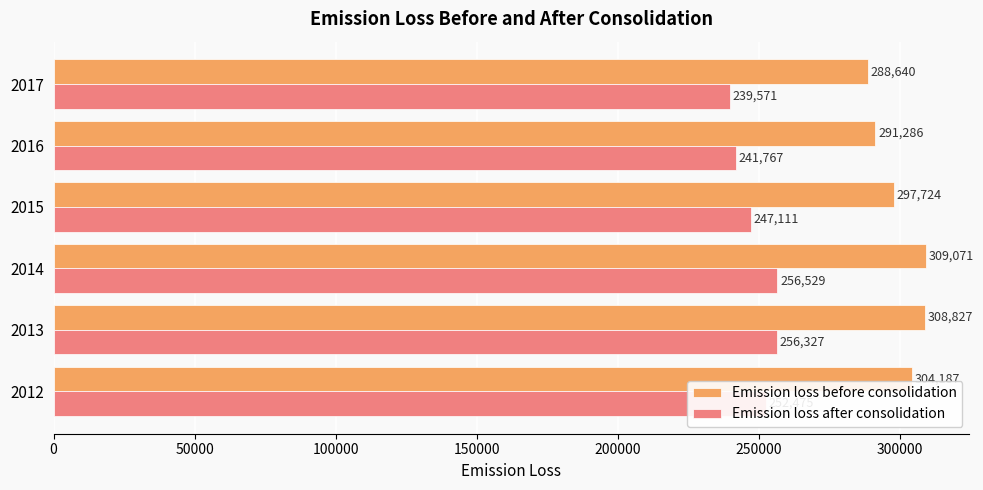

What value does the Emission loss after consolidation series have at 2012?

252474.9